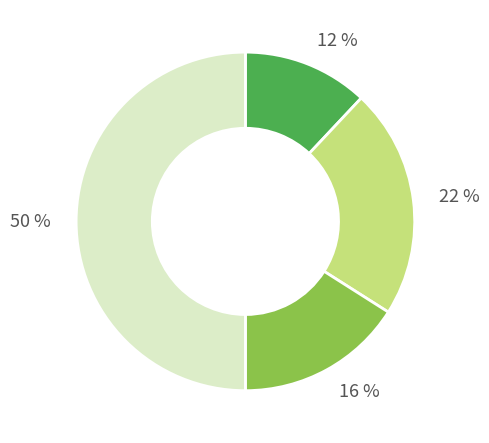

Which category has the smallest portion of the pie?

12 %